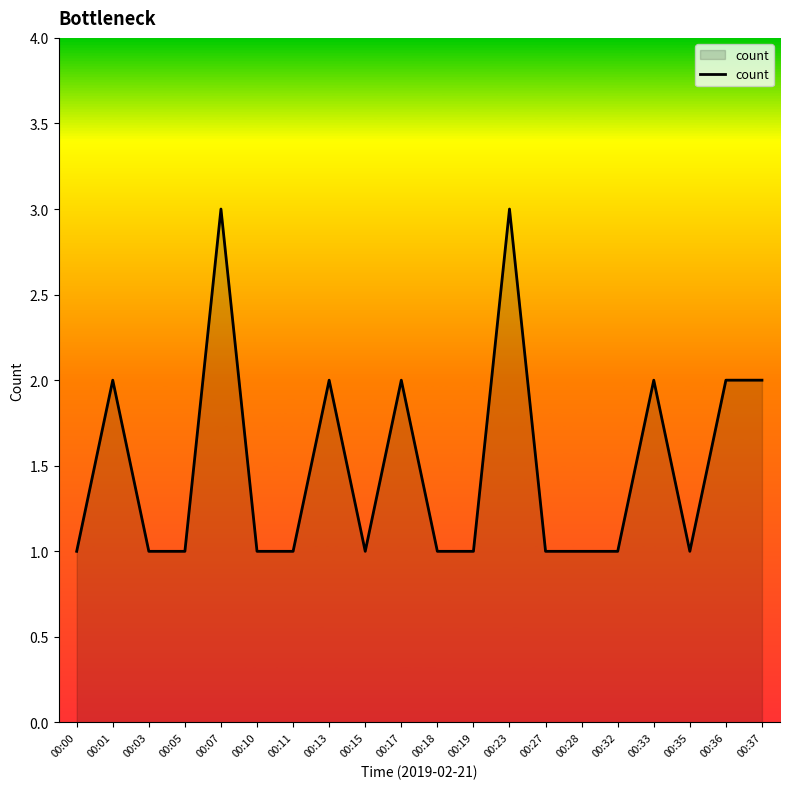

What is the greatest value displayed?

3